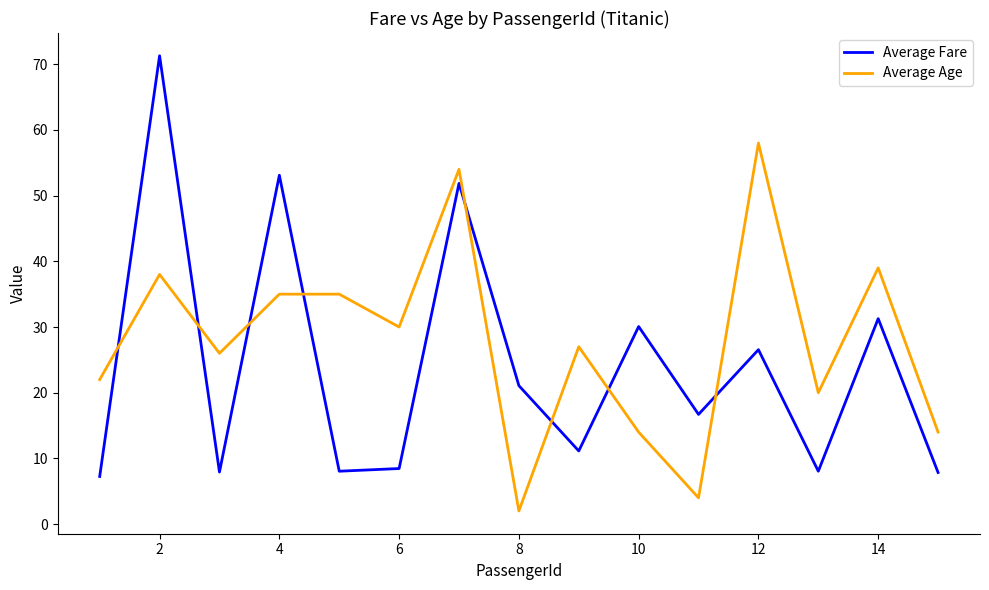

What is the highest value of the Average Age series?

58.0